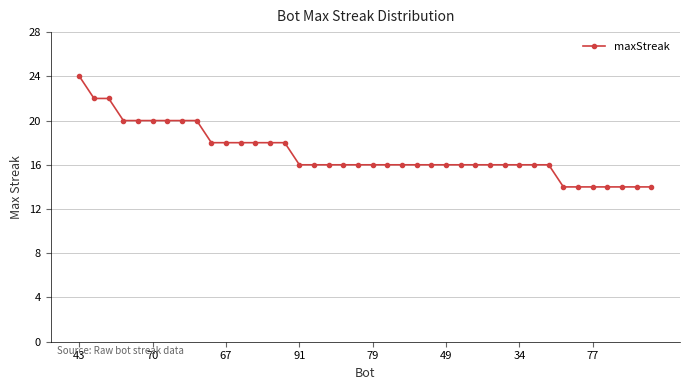

What is the minimum value shown in the chart?

14